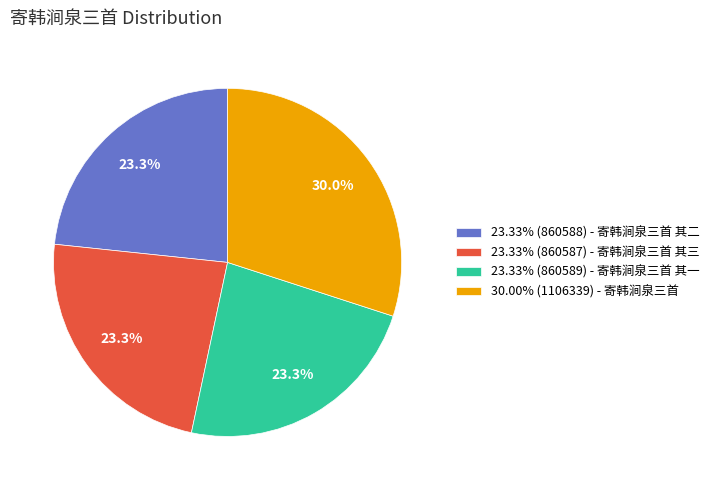

Is there any slice that represents more than half of the pie?

No